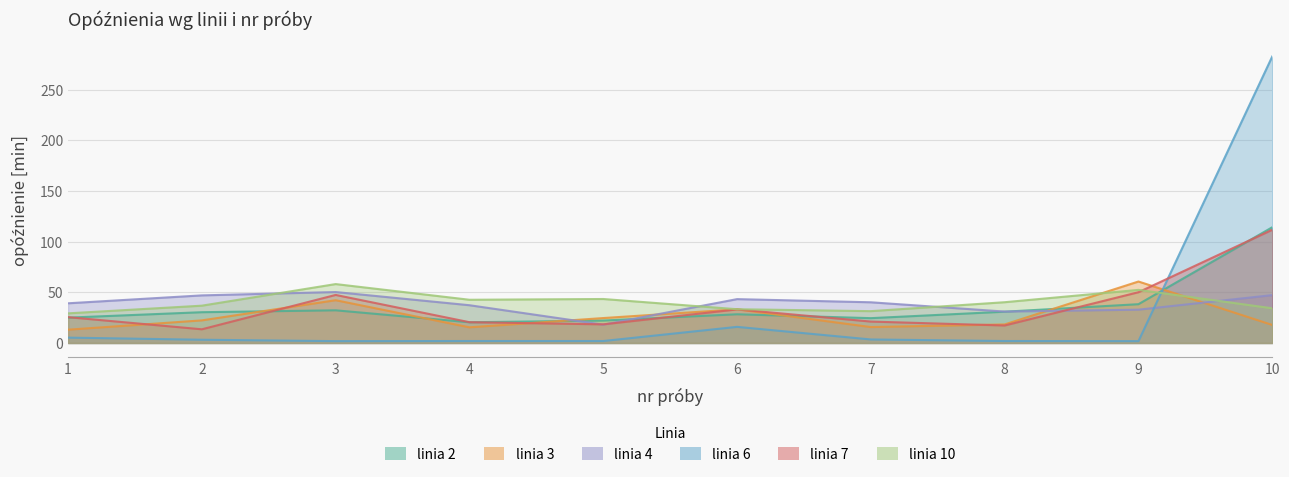

Between 3 and 4, which series saw the biggest shift?

linia 7